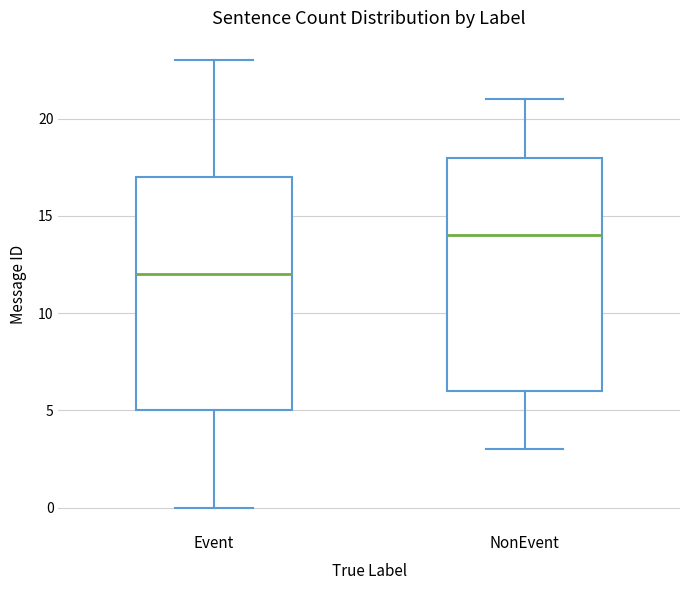

Reading left to right, read every box against the y-axis: the position of its median line, the range the box covers, and the ends of its whiskers. The values are not printed on the chart, so give them approximately, as read against the axis.

Event: median 12, box 5 to 17, whiskers 0 to 23
NonEvent: median 14, box 6 to 18, whiskers 3 to 21